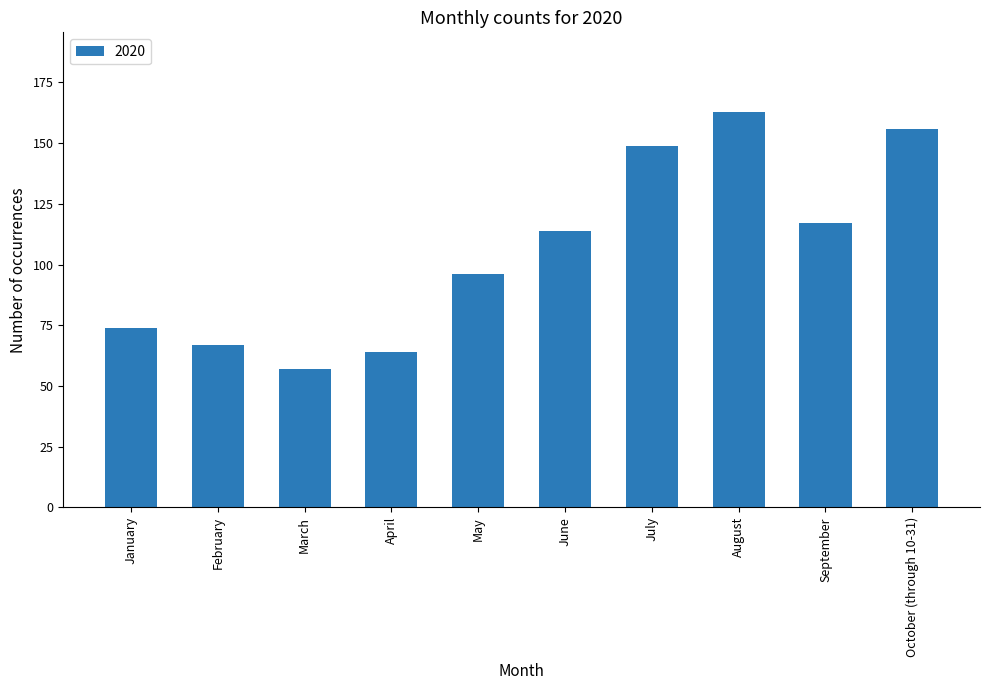

How many bars are there in total?

10